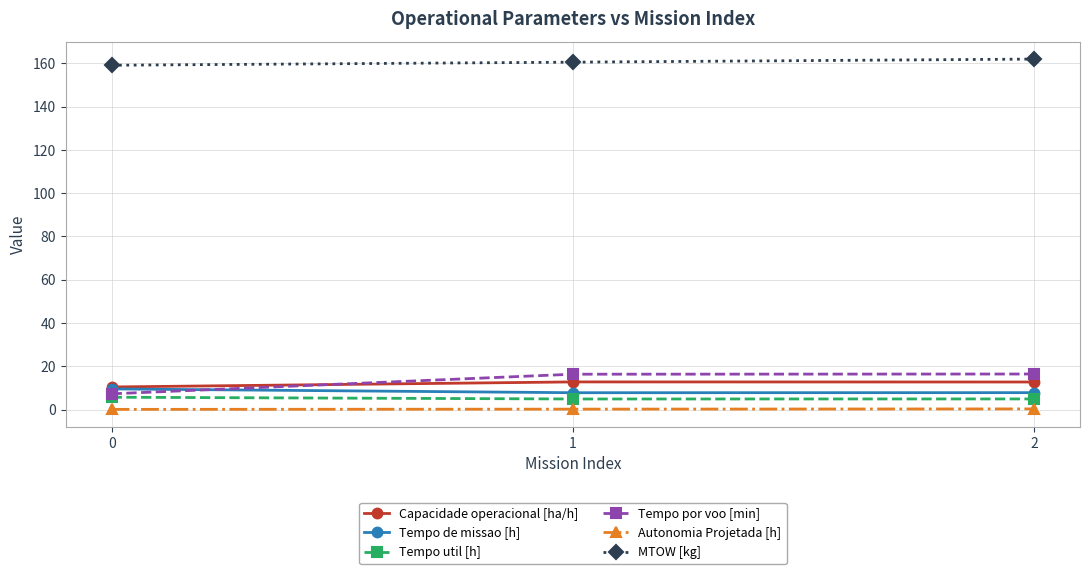

How many values in the Tempo por voo [min] series are below 16?

1